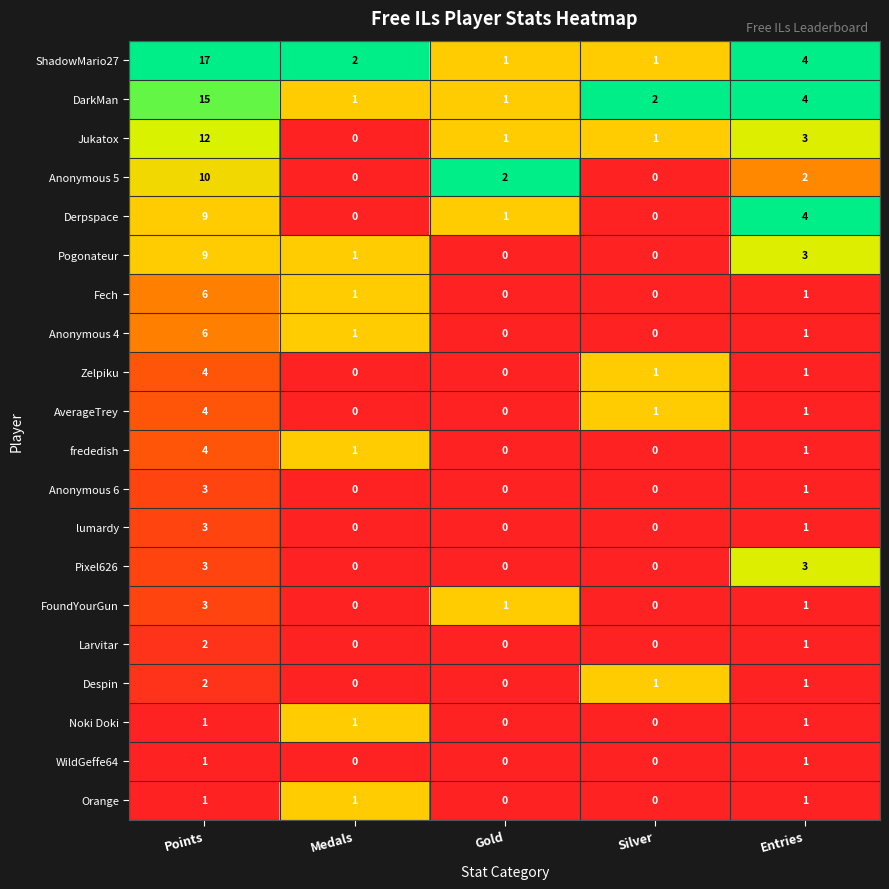

How many lumardy values are between 0 and 1?

4